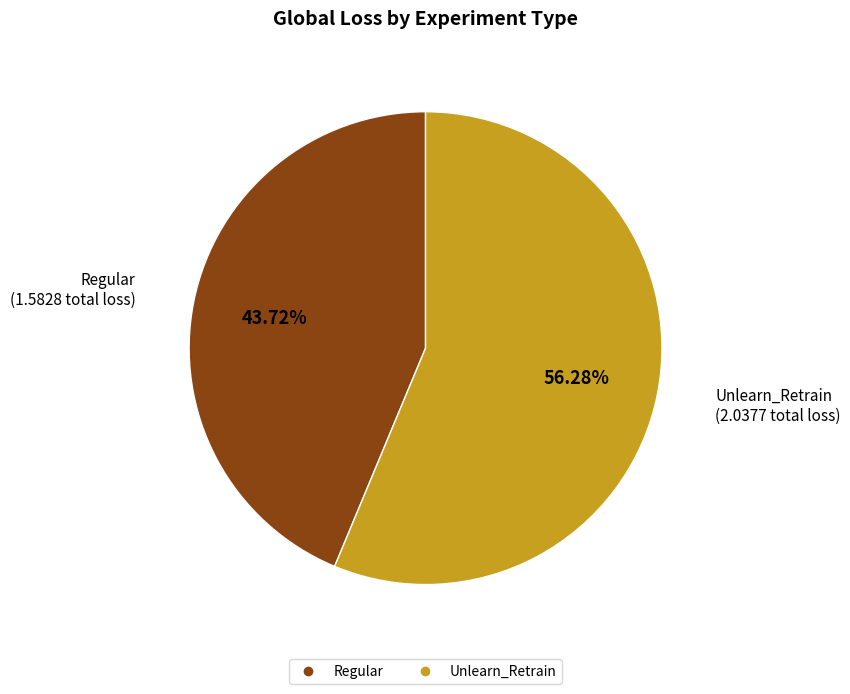

What is the smallest slice in the pie chart?

Regular